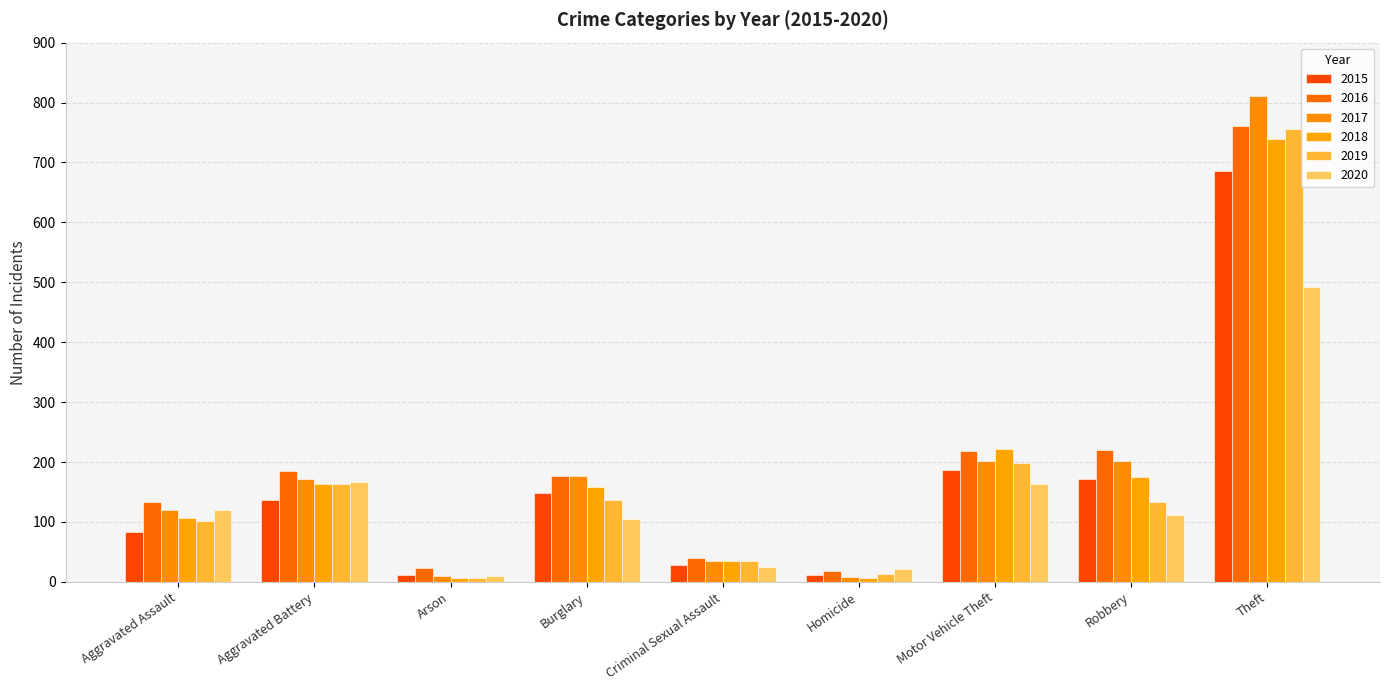

At which category is the sum across all series the highest?

Theft